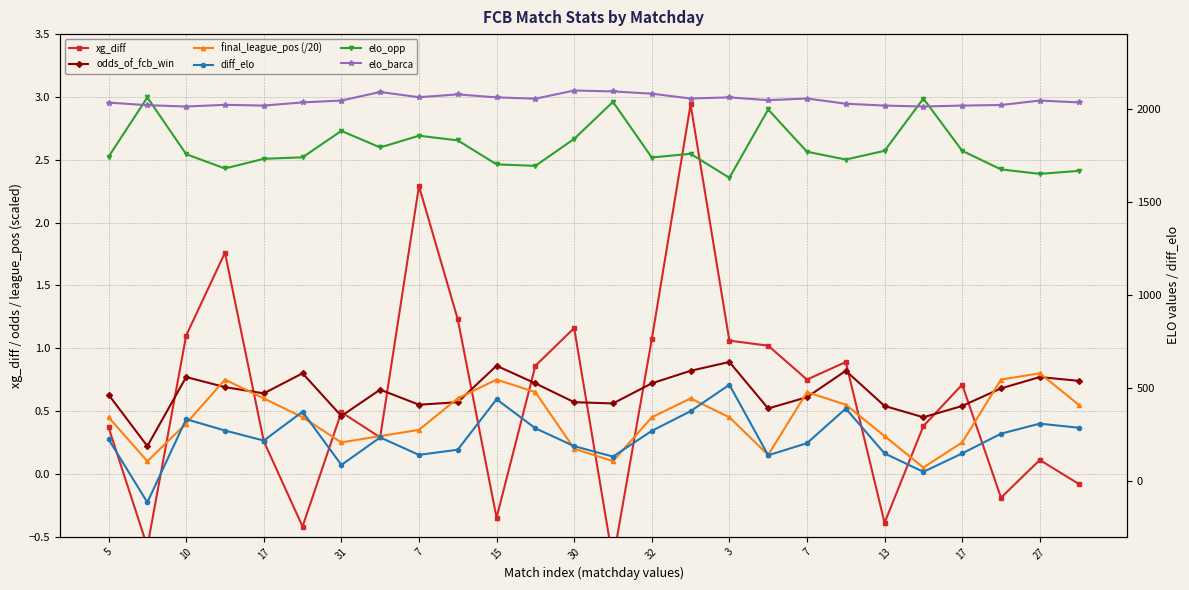

How many categories are shown in the chart?

26